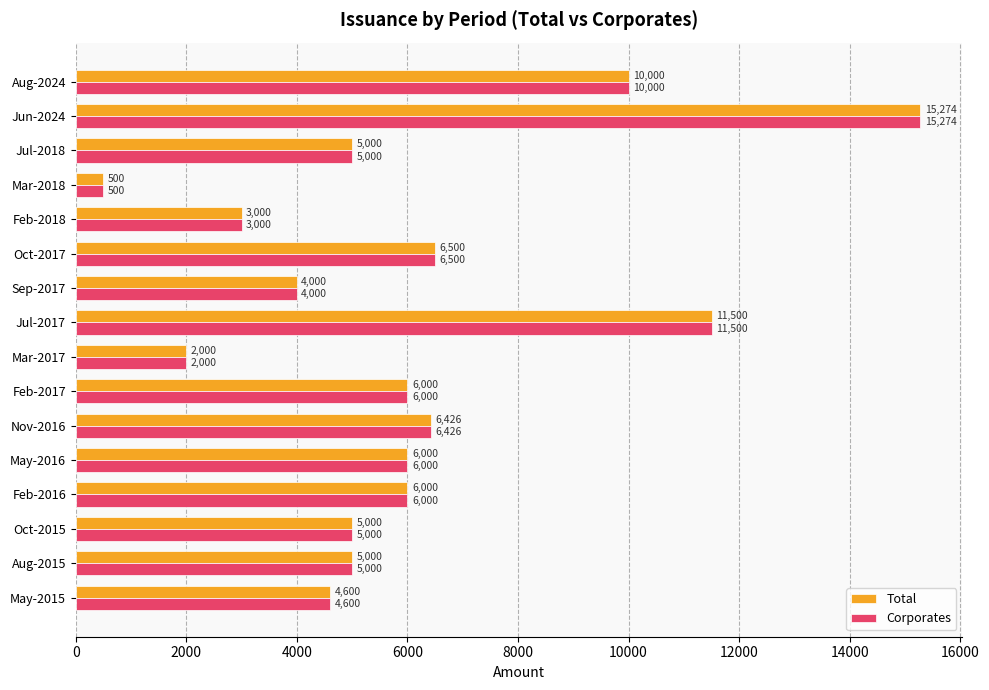

Count the number of data series in this chart.

2